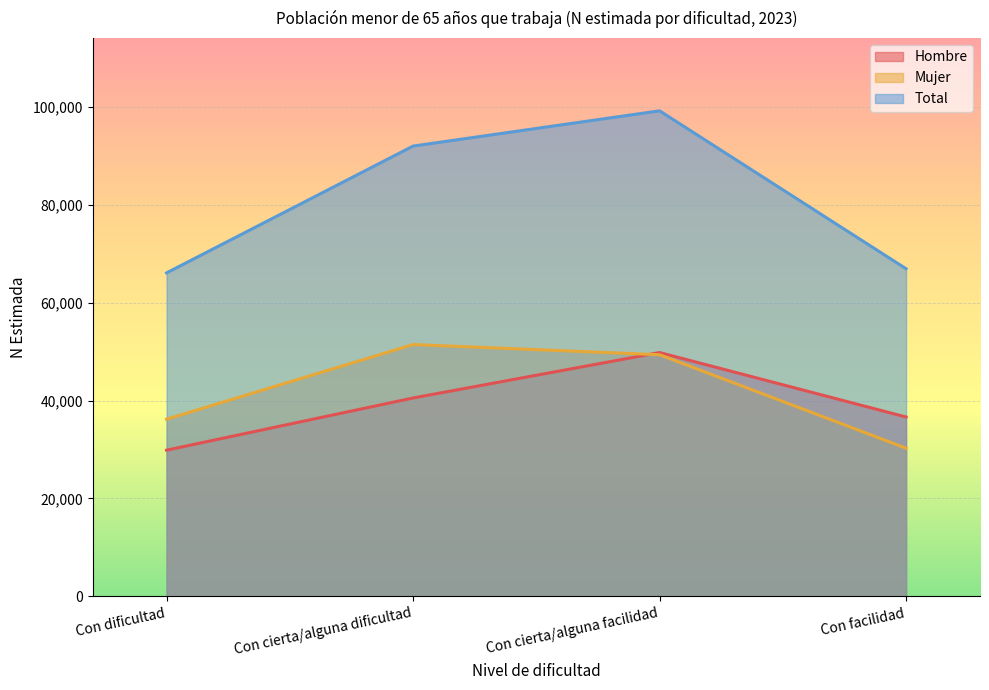

What is the label of the 3rd point from the left?

Con cierta/alguna facilidad